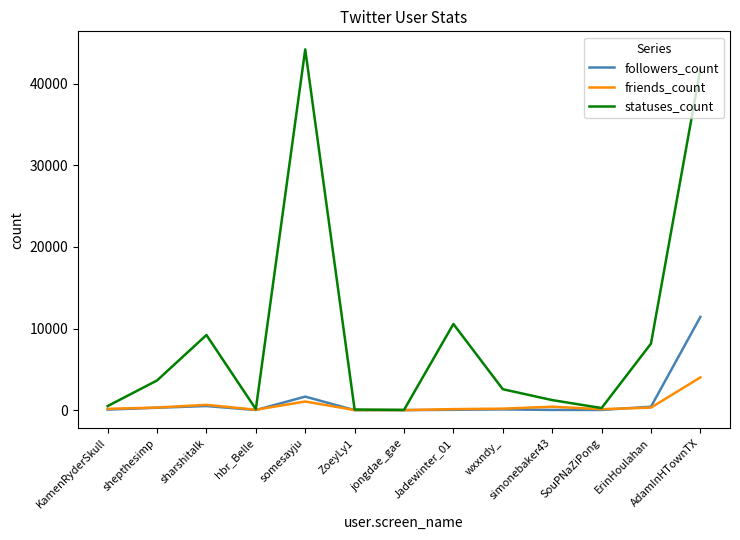

At which category is the sum across all series the highest?

AdamInHTownTX